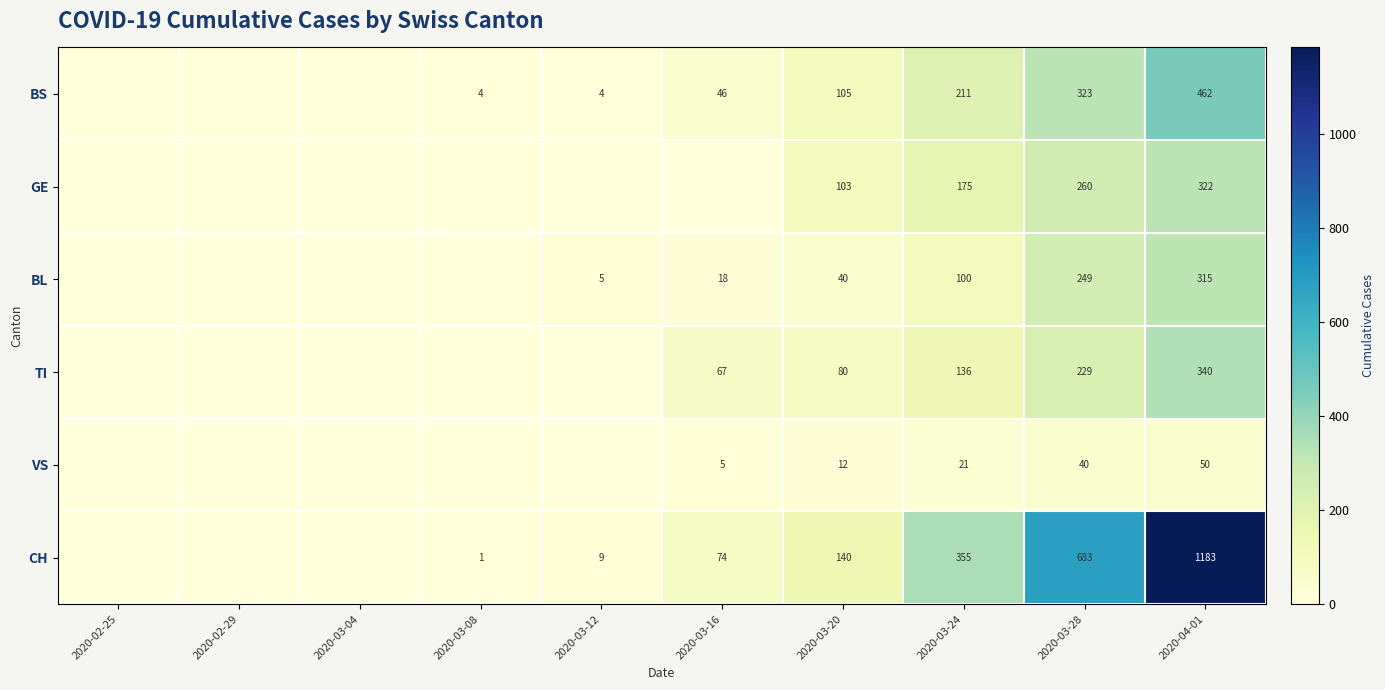

What is the sum of the VS values at 2020-03-20 and 2020-03-16?

17